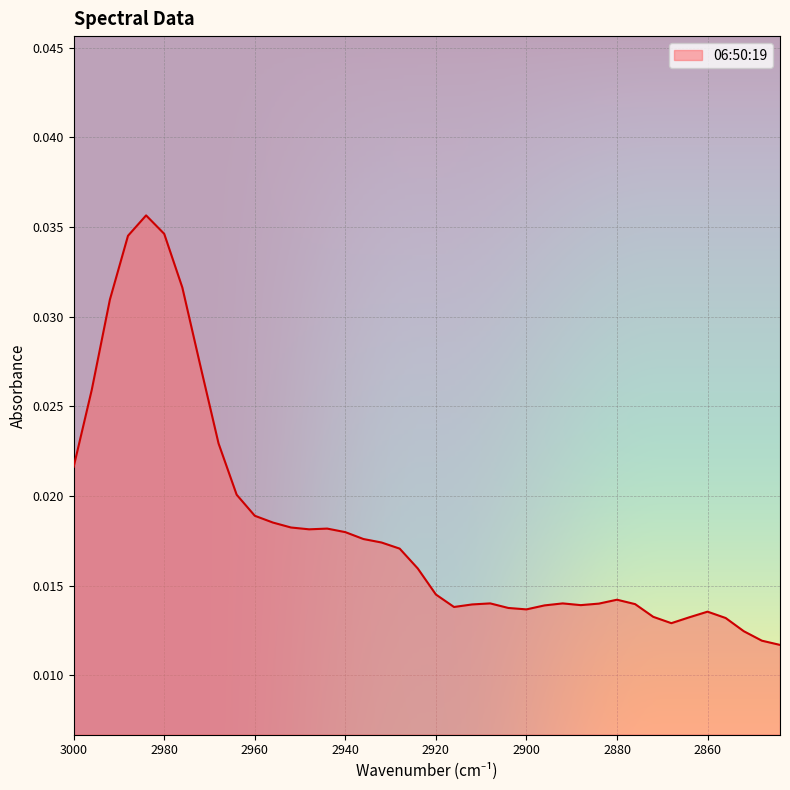

How many interior local peaks (higher than both neighbors) does the data have?

6